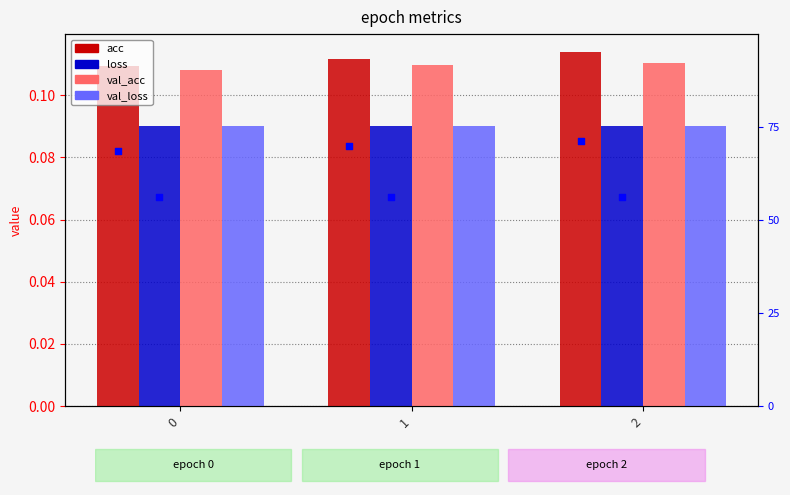

At how many categories does at least one series exceed 0?

3